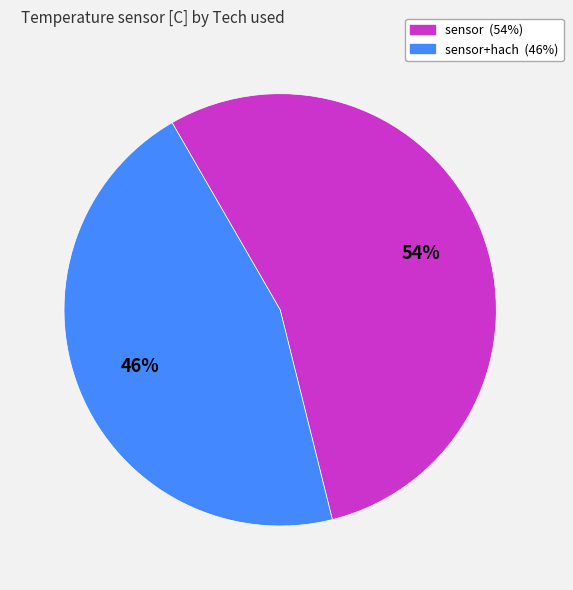

Is there any slice that represents more than half of the pie?

Yes